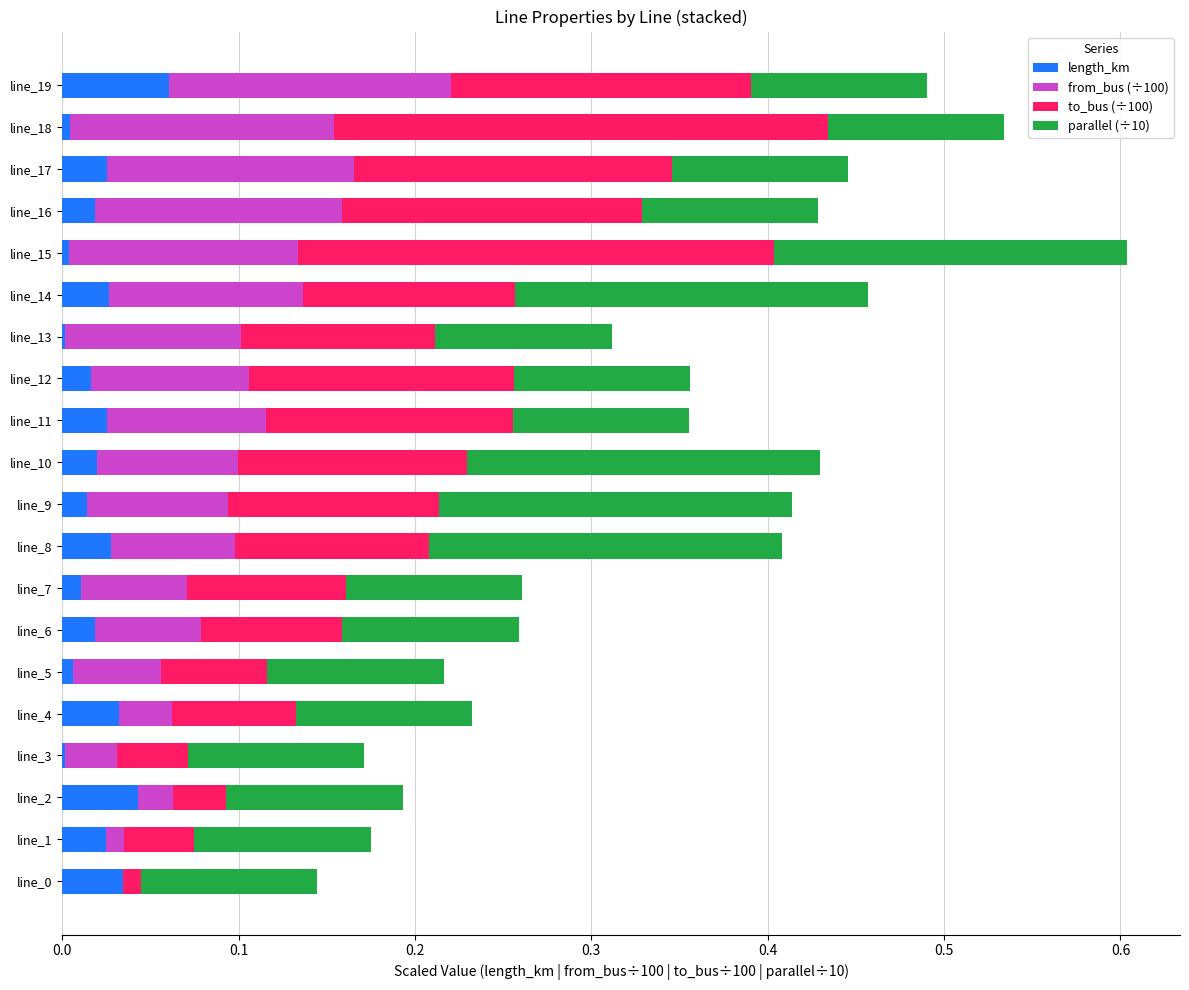

Which category has the highest value in the length_km series?

line_19